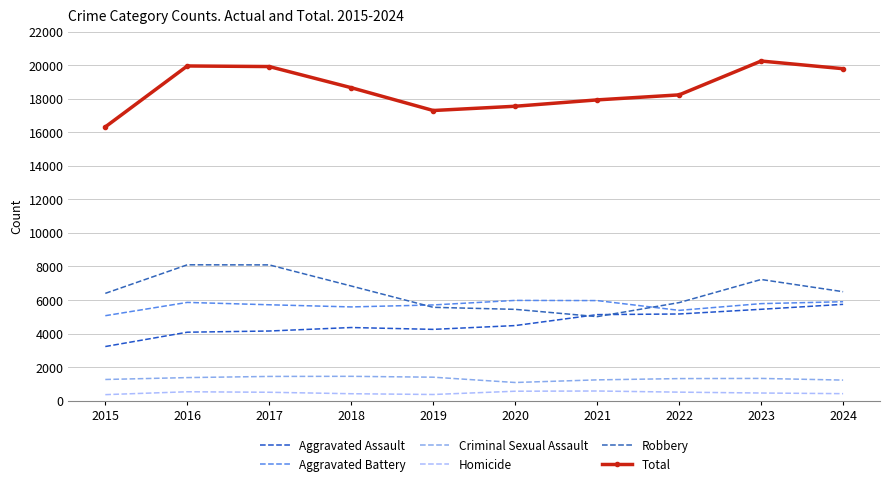

Which has a higher value, 2020 or 2019?

2020